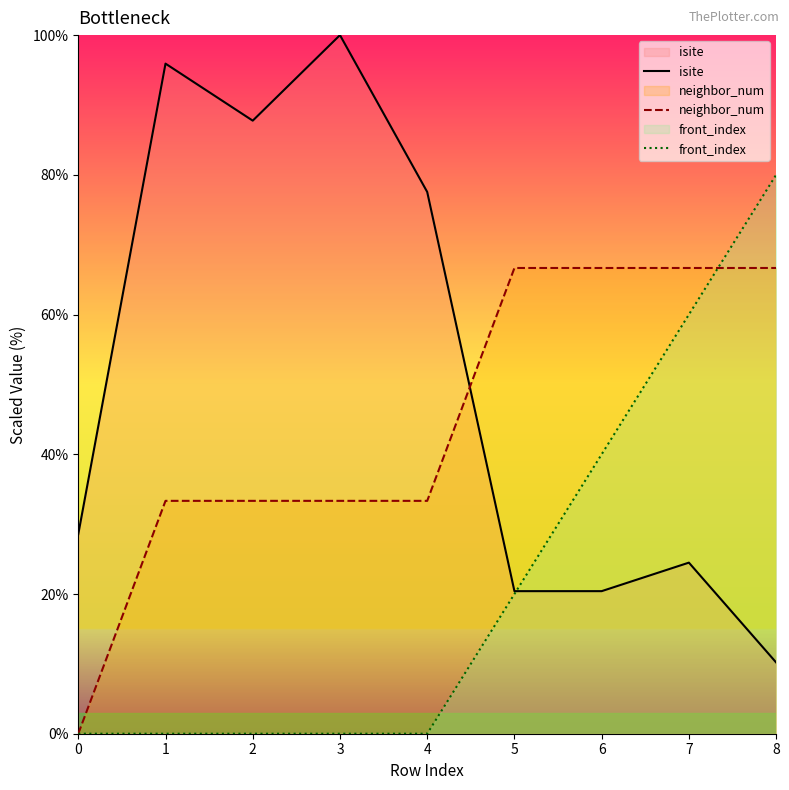

True or false: front_index has a value of 112.4 at 8.

False